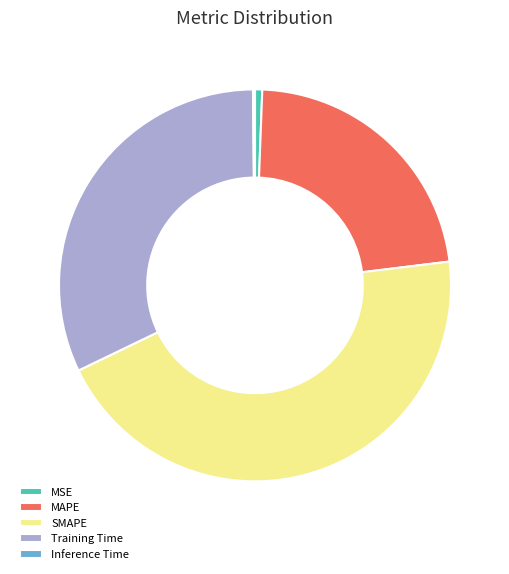

Does any single category account for the majority?

No